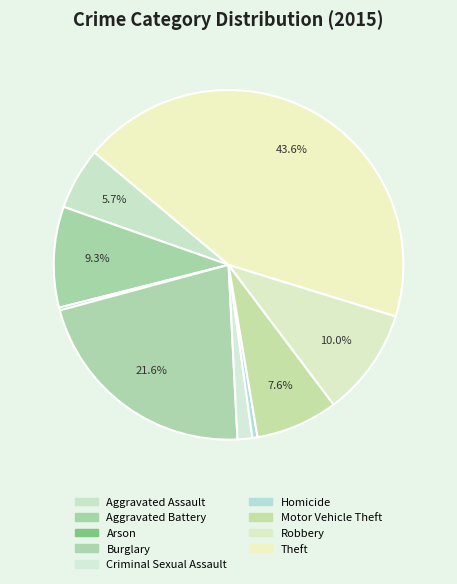

How much of the chart is everything except Aggravated Battery?

90.7%